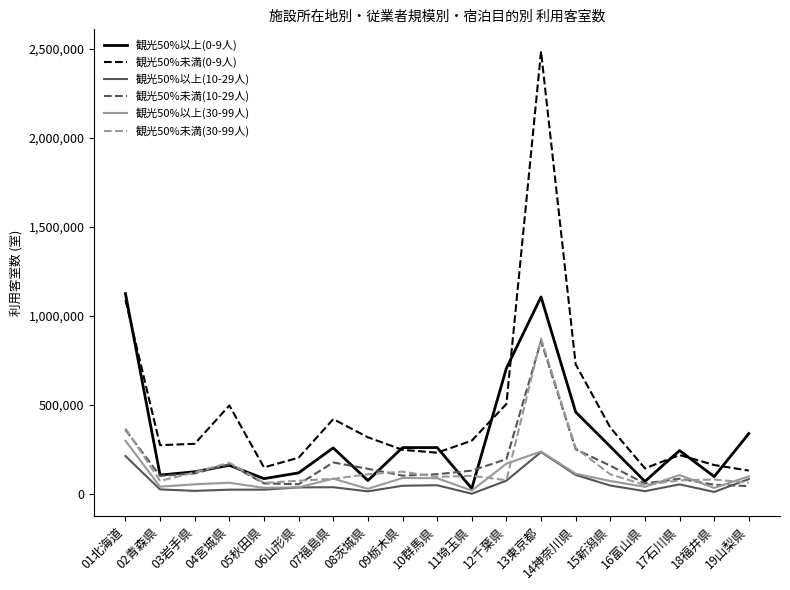

In 観光50%以上(0-9人), how many points are lower than both neighbors (excluding endpoints)?

6